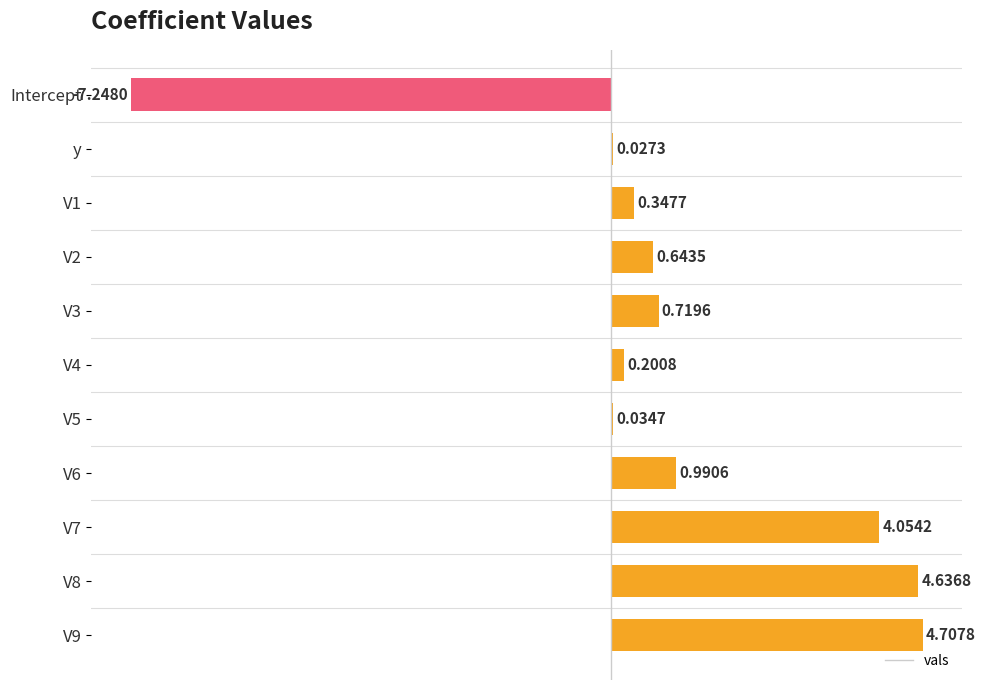

Where is the data nearest to the value -1?

y